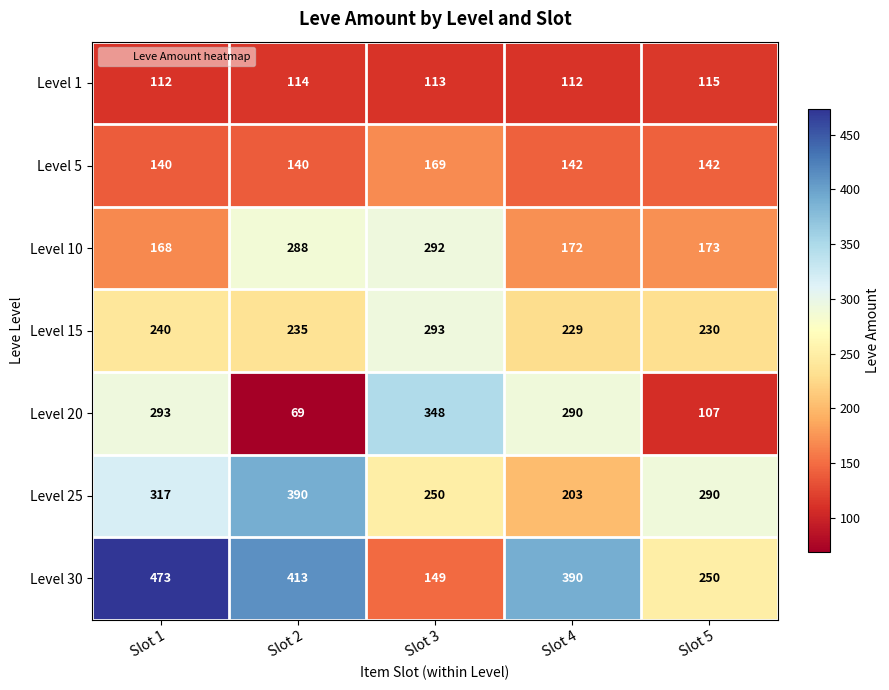

What is the difference between the highest and lowest values at Slot 4?

278